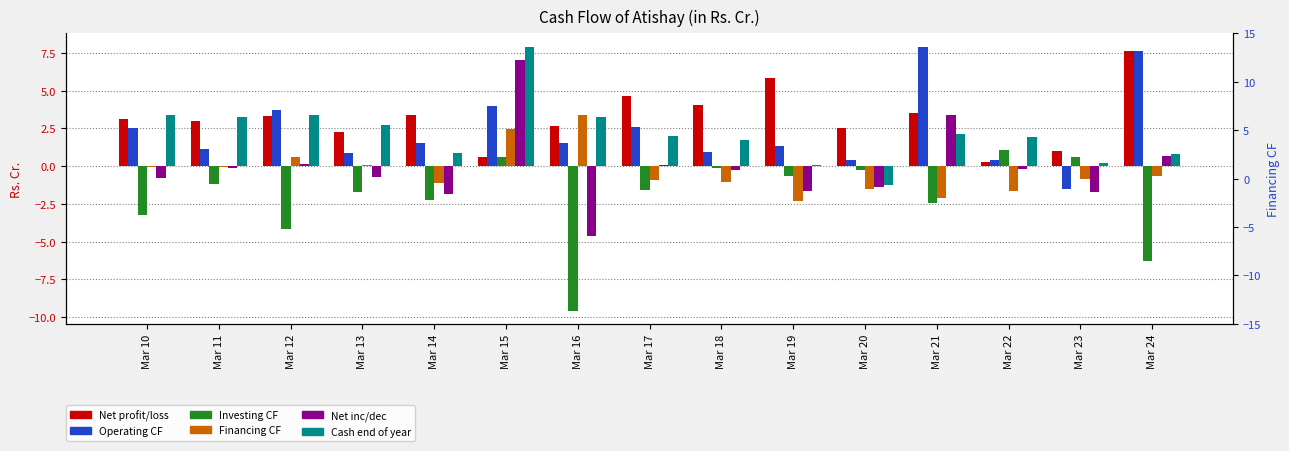

Which series has the widest spread of values?

Net inc/dec